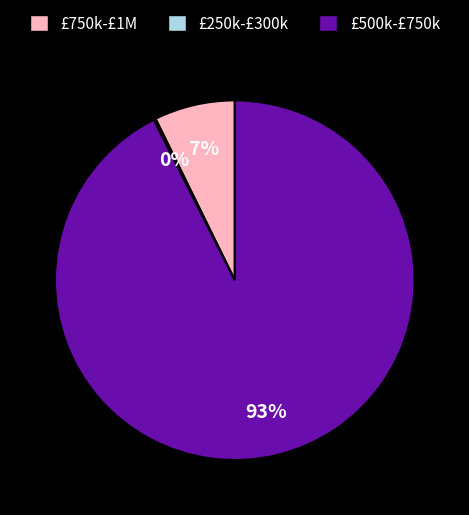

The £500k-£750k slice represents 99% of the pie. True or false?

False